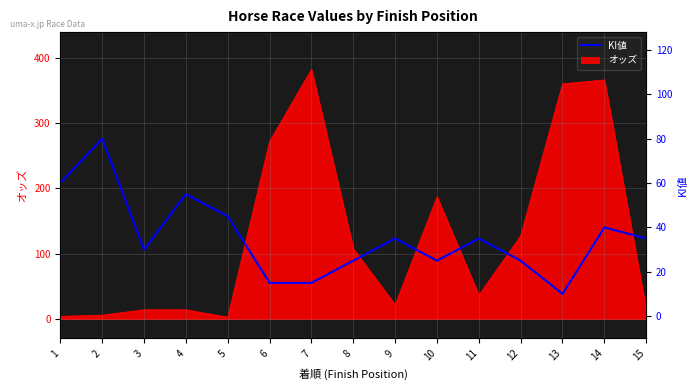

Rank the categories by value from lowest to highest.

13, 6, 7, 8, 10, 12, 3, 9, 11, 15, 14, 5, 4, 1, 2